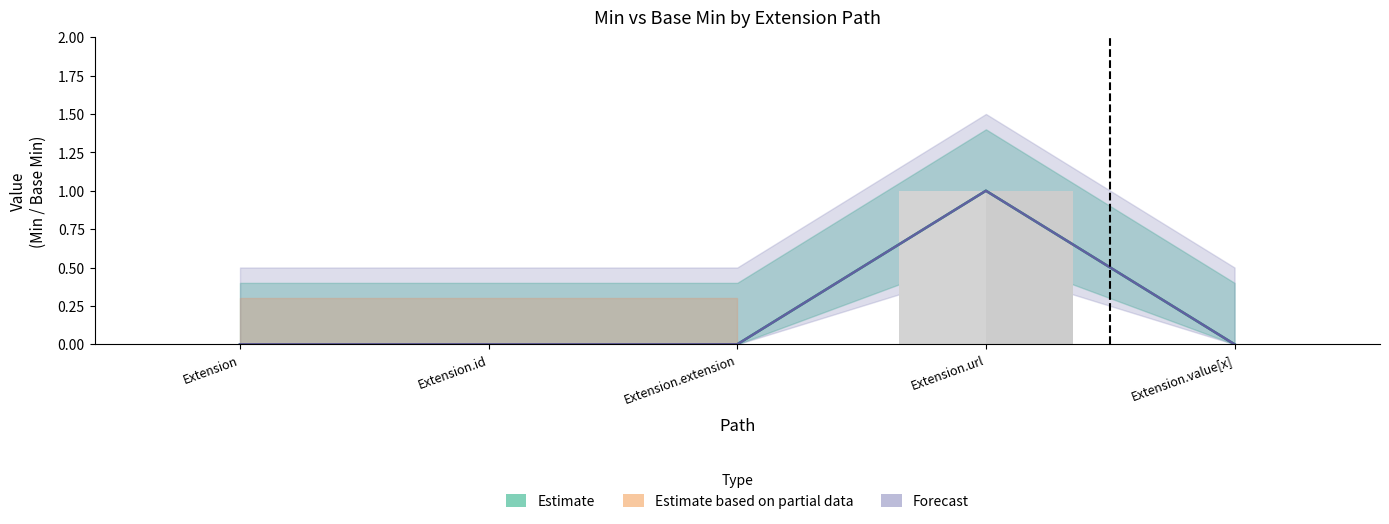

Reading left to right, list all the values displayed in this chart.

Min: Extension=0	Extension.id=0	Extension.extension=0	Extension.url=1	Extension.value[x]=0
Base Min: Extension=0	Extension.id=0	Extension.extension=0	Extension.url=1	Extension.value[x]=0